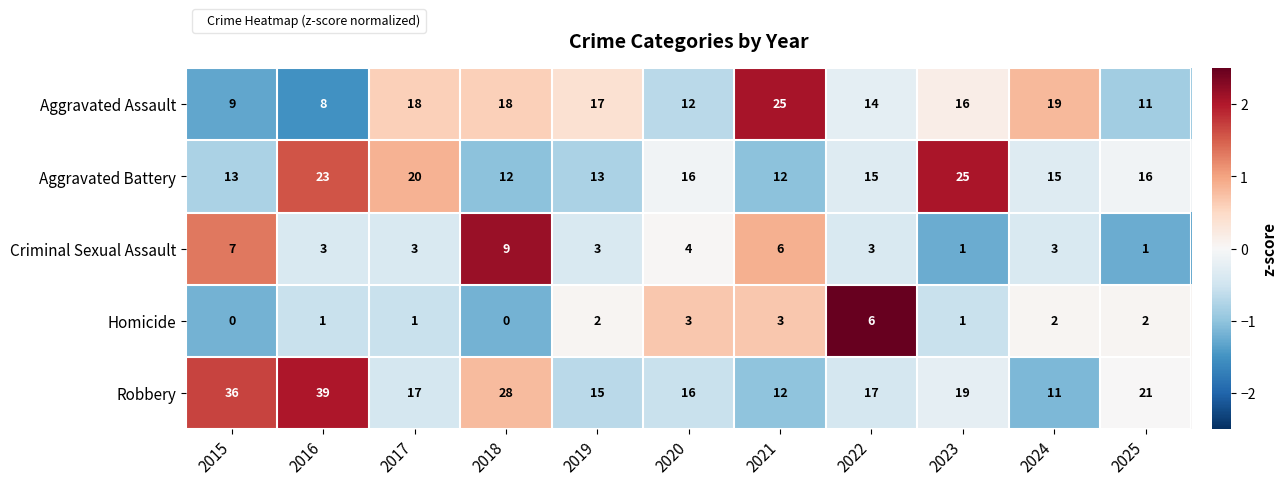

What is the sum of the Criminal Sexual Assault values at 2017 and 2016?

6